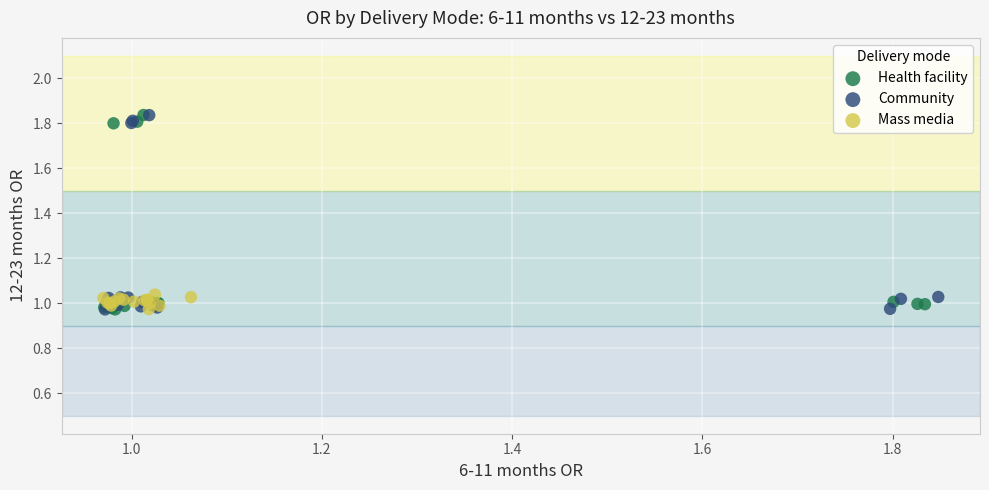

What are all the series names shown in the legend?

Health facility, Community, Mass media